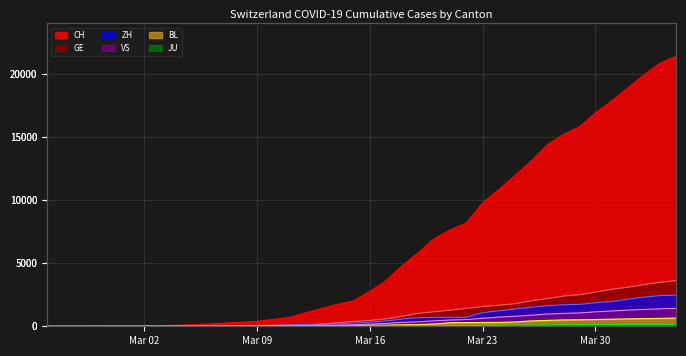

True or false: ZH has a value of 21 at Mar 09.

False